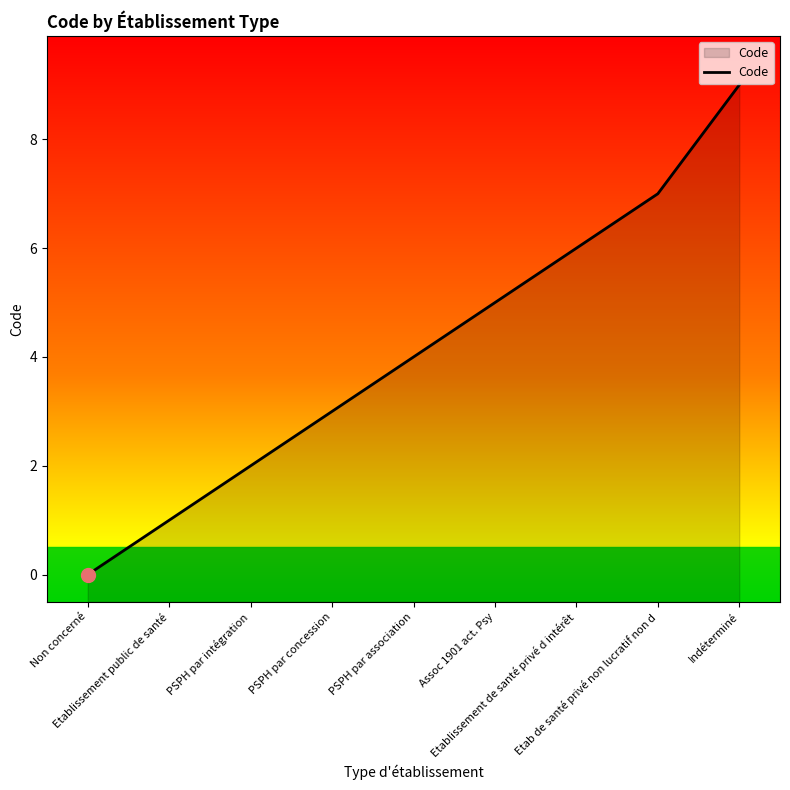

What is the average value?

4